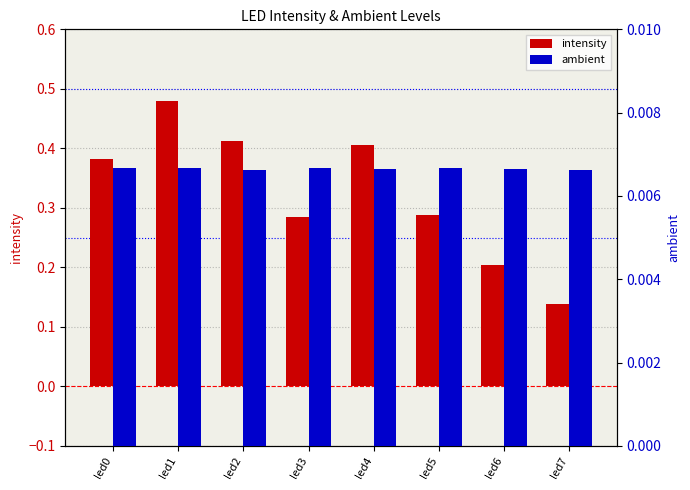

Which has a higher value, led1 or led4?

led1